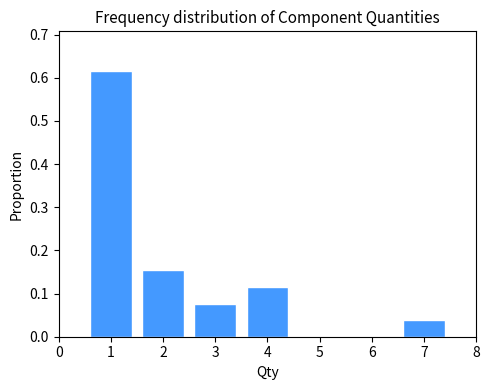

Over which range of the x-axis is the bar tallest?

0.5 to 1.5